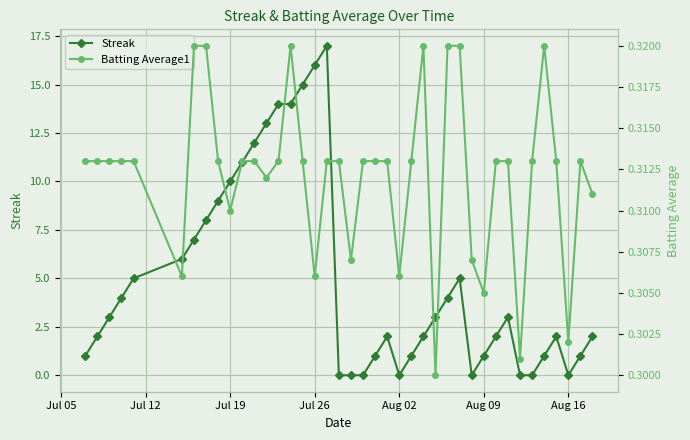

Reading left to right, transcribe all the data shown in this chart.

Streak: 1.0	2.0	3.0	4.0	5.0	6.0	7.0	8.0	9.0	10.0	11.0	12.0	13.0	14.0	14.0	15.0	16.0	17.0	0.0	0.0	0.0	1.0	2.0	0.0	1.0	2.0	3.0	4.0	5.0	0.0	1.0	2.0	3.0	0.0	0.0	1.0	2.0	0.0	1.0	2.0
Batting Average1: 0.3	0.3	0.3	0.3	0.3	0.3	0.3	0.3	0.3	0.3	0.3	0.3	0.3	0.3	0.3	0.3	0.3	0.3	0.3	0.3	0.3	0.3	0.3	0.3	0.3	0.3	0.3	0.3	0.3	0.3	0.3	0.3	0.3	0.3	0.3	0.3	0.3	0.3	0.3	0.3